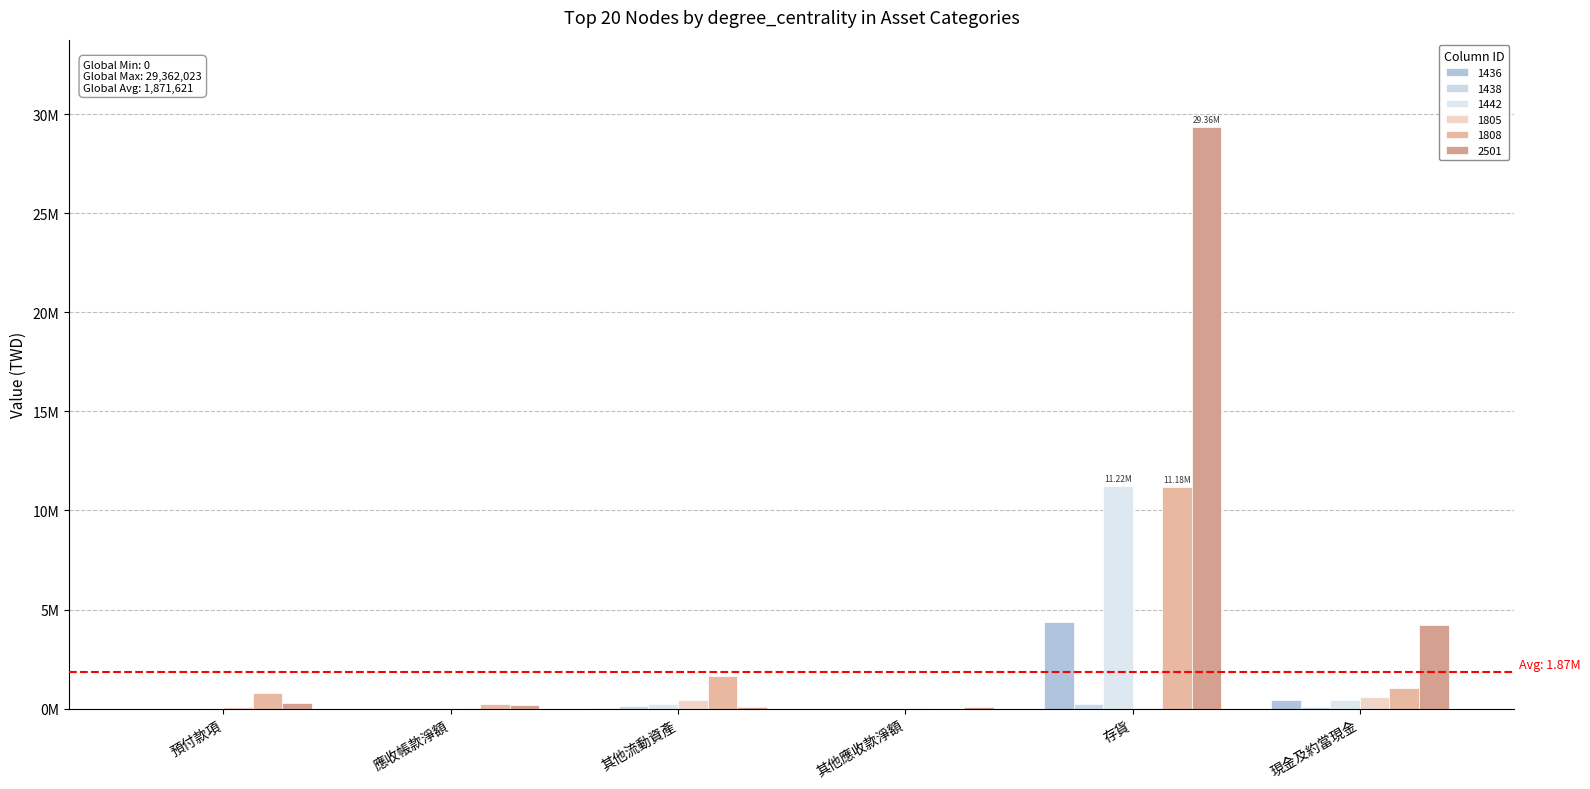

True or false: 1438 has a value of -71007 at 預付款項.

False